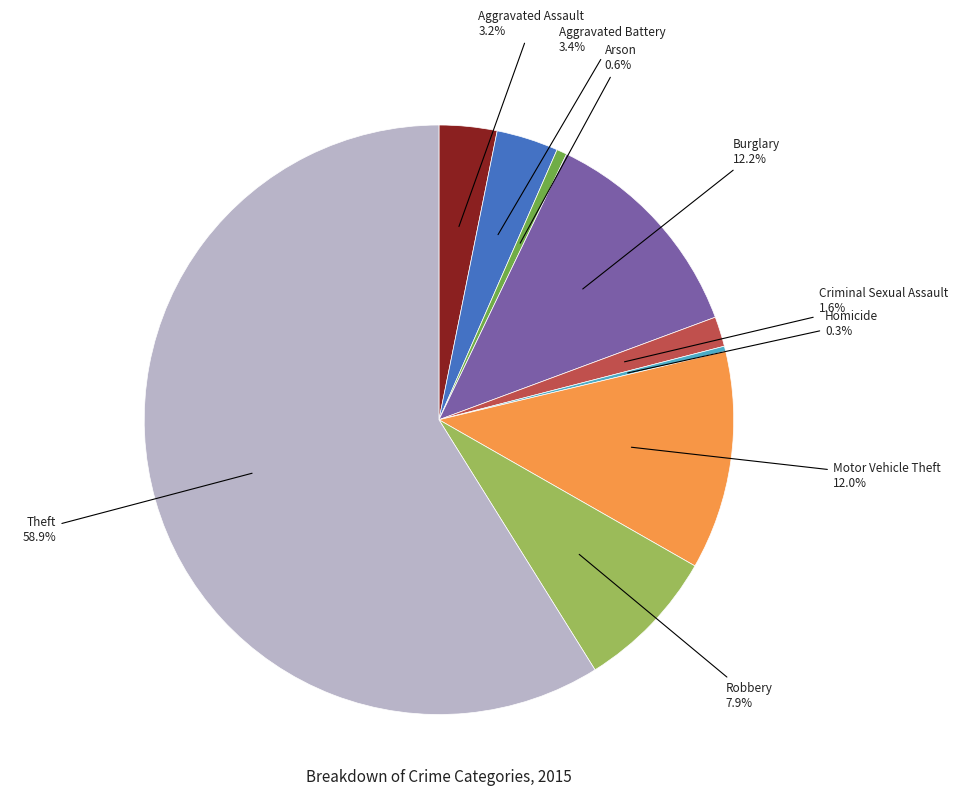

Is there a majority slice in this chart?

Yes